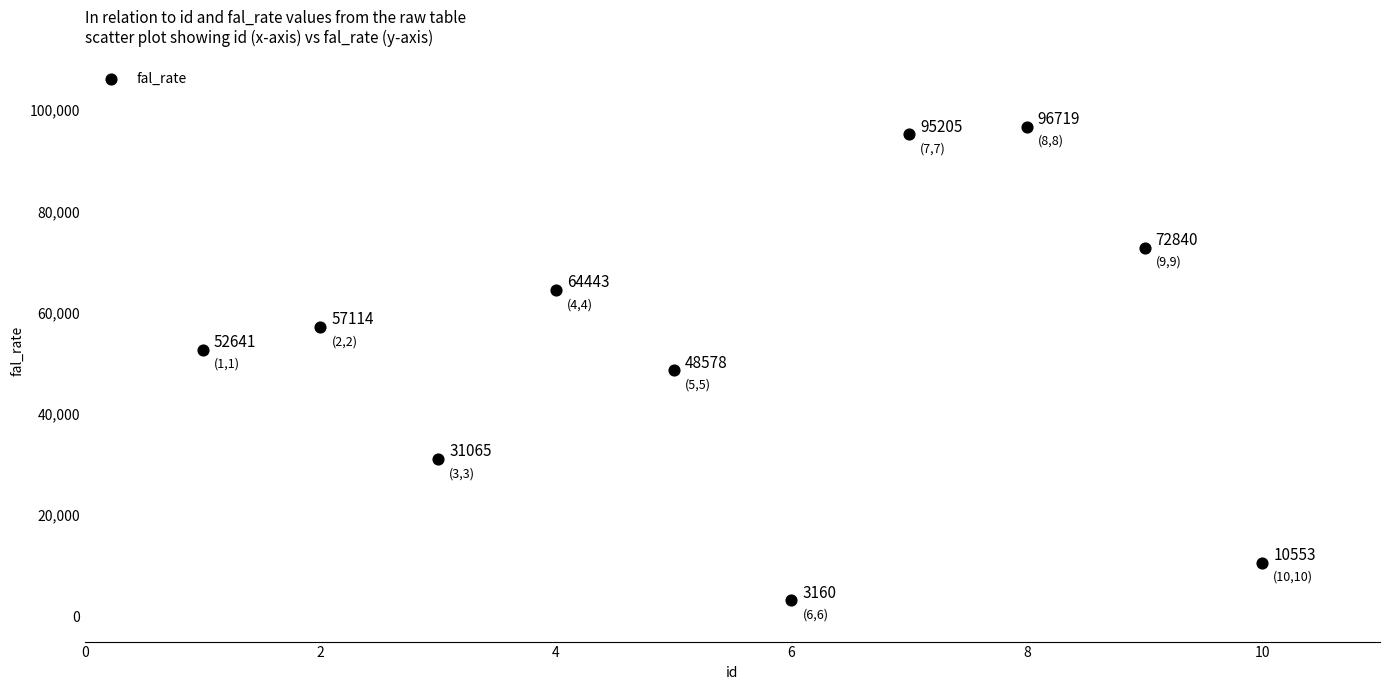

What is the average X value?

6